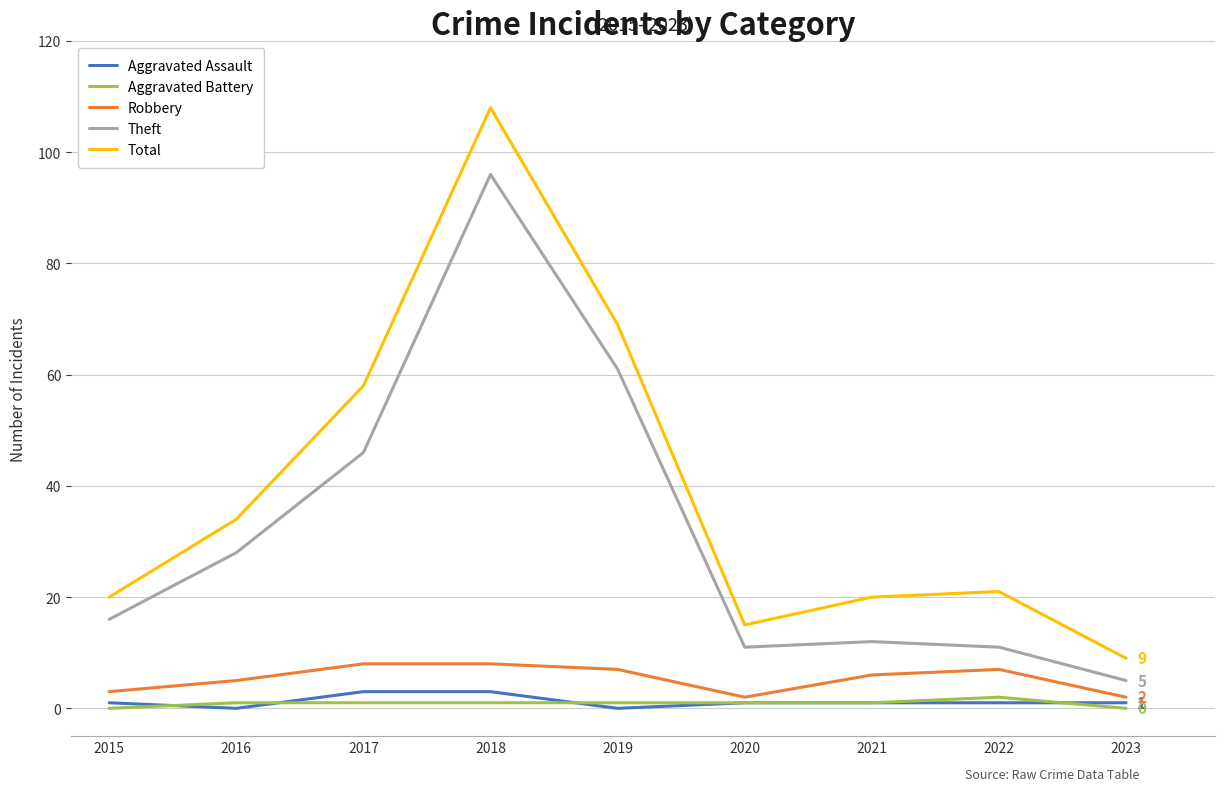

In Theft, how many points are higher than both neighbors (excluding endpoints)?

2